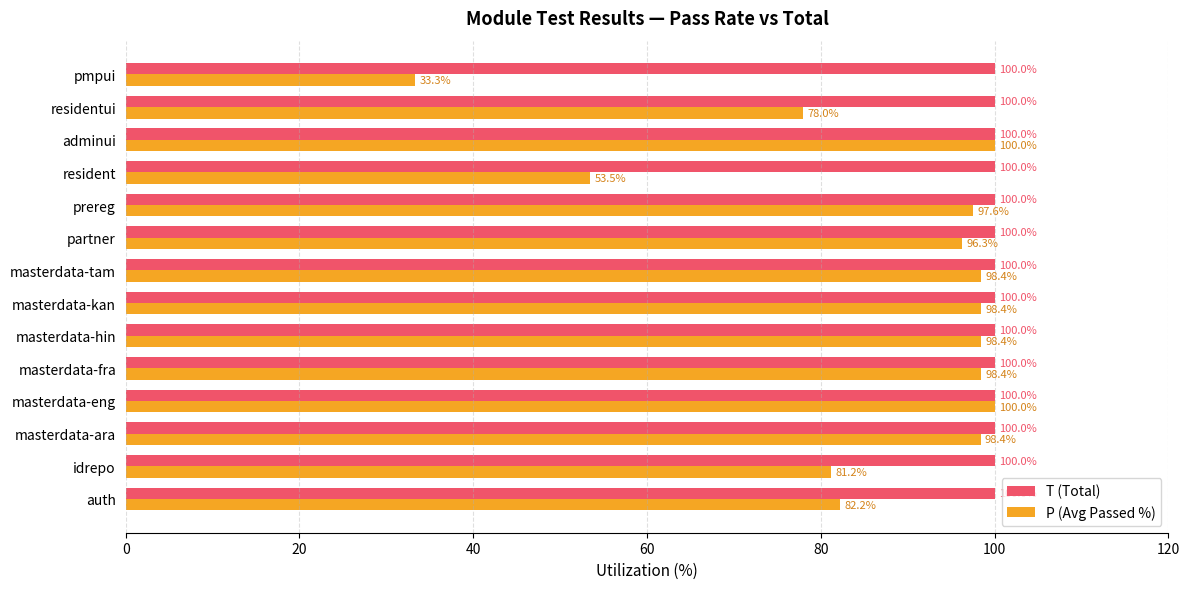

How many data points does each series have?

14